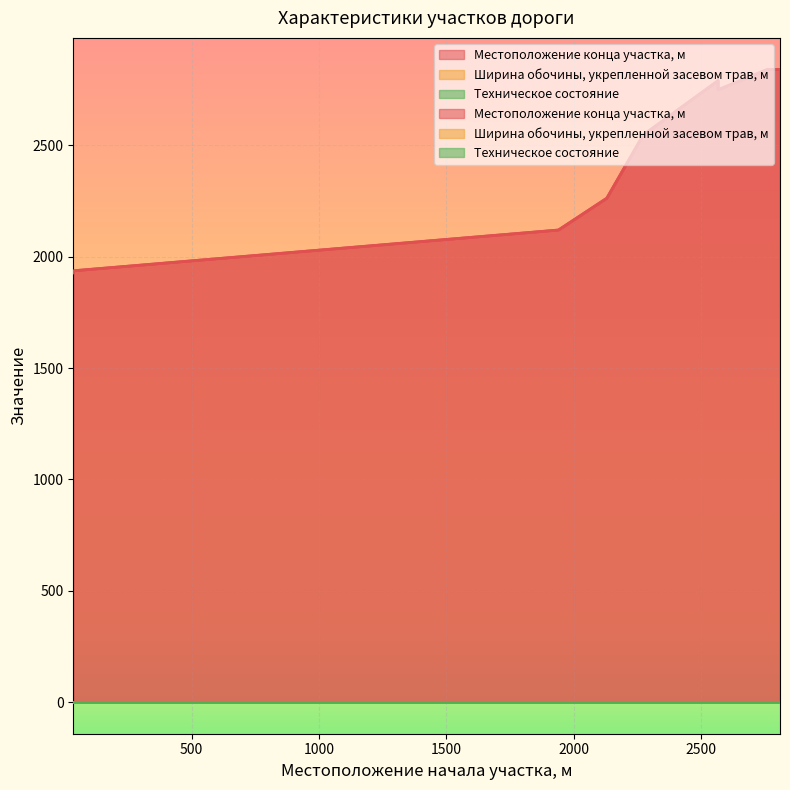

True or false: Ширина обочины, укрепленной засевом трав, м has more than 2 interior local peaks.

False